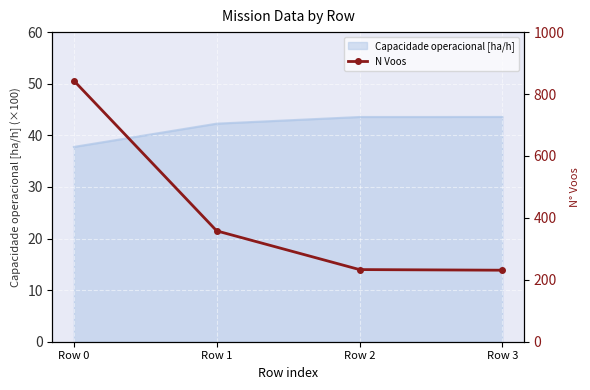

What value does the data have at Row 1?

358